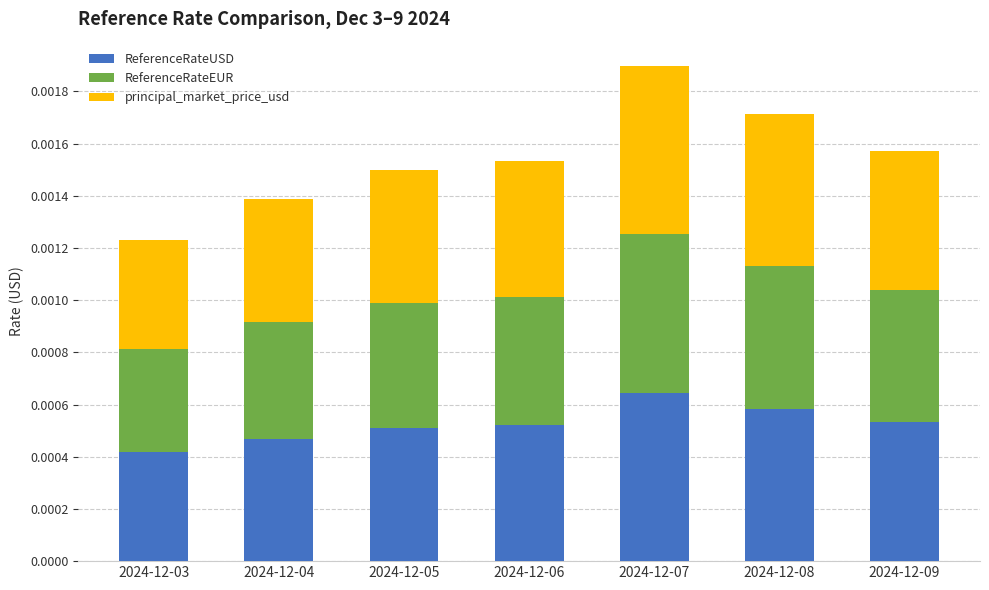

At which label does ReferenceRateUSD reach its peak?

2024-12-07